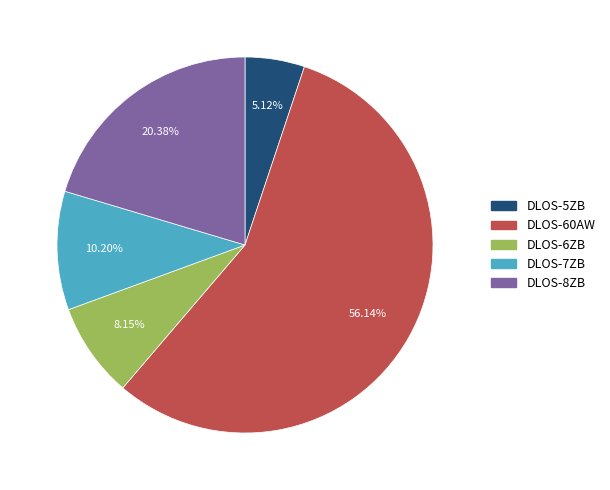

To the nearest percent, what is the average slice percentage?

20%